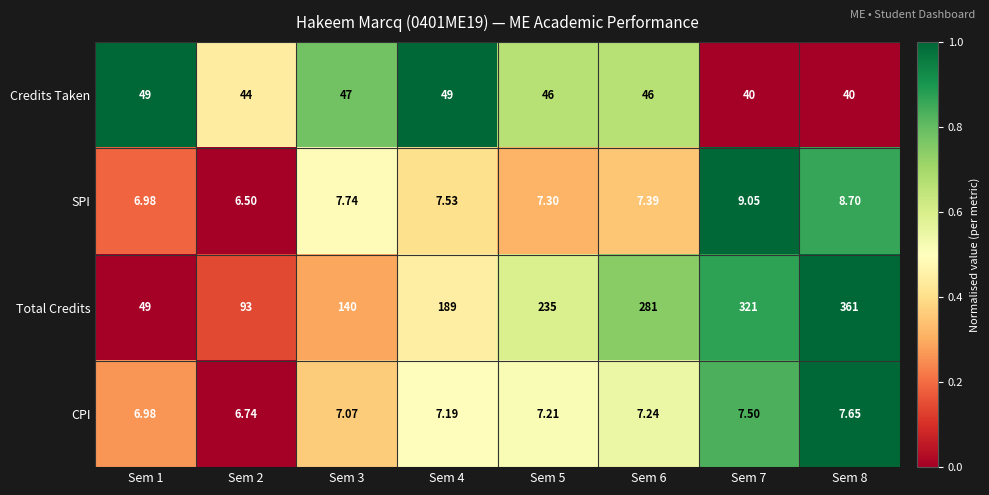

Is the value of Total Credits at Sem 3 greater than the value of CPI at Sem 1?

Yes